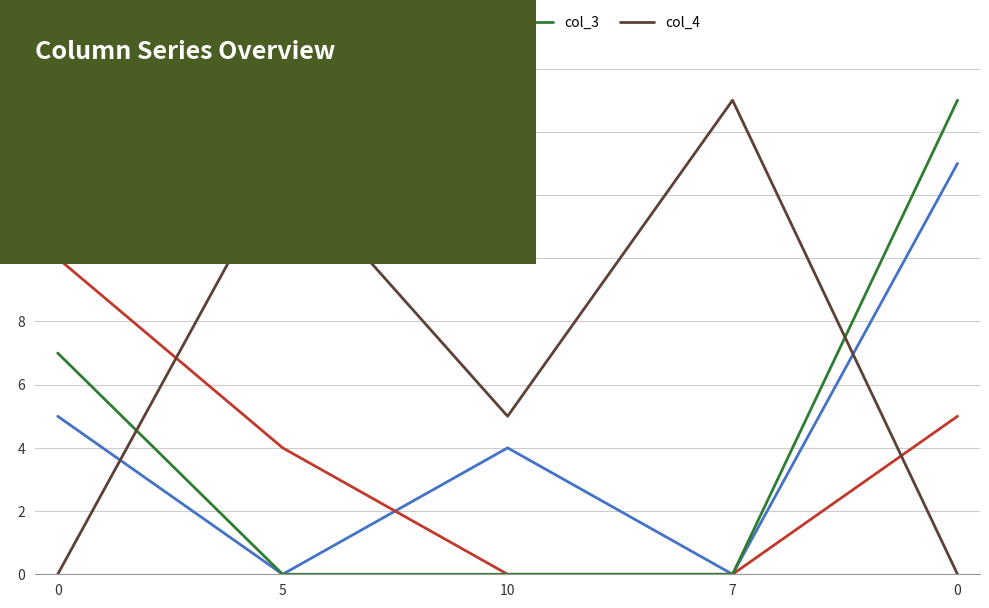

Is it true that col_1 equals 8 at 5?

False